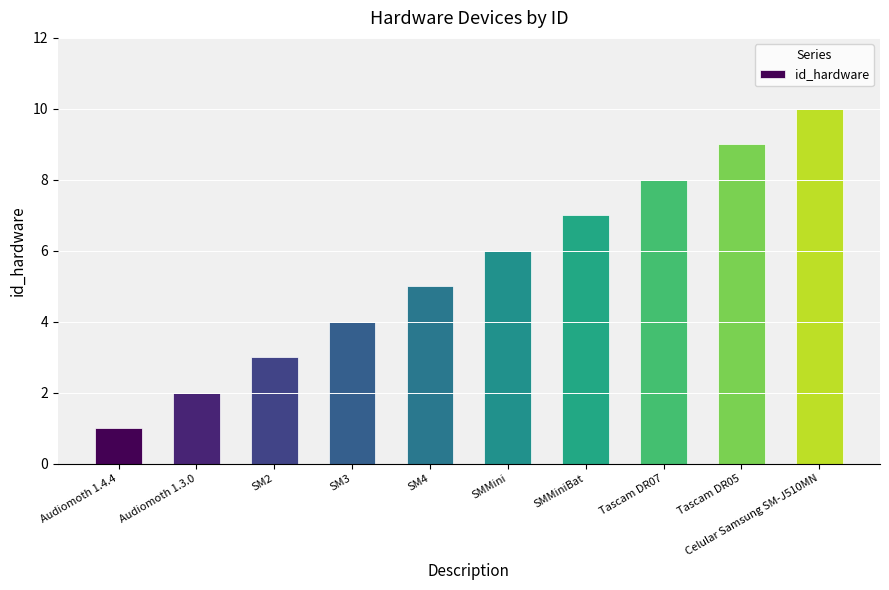

At which label is the value closest to 5?

SM4